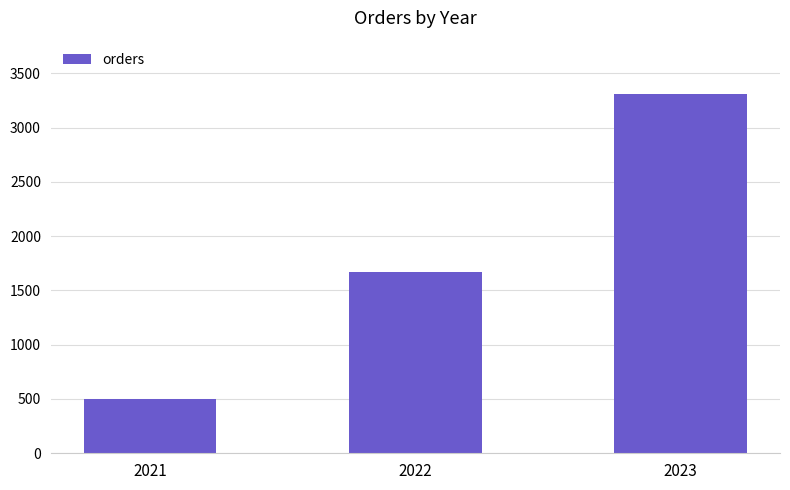

At which category does the chart reach its peak across all series?

2023